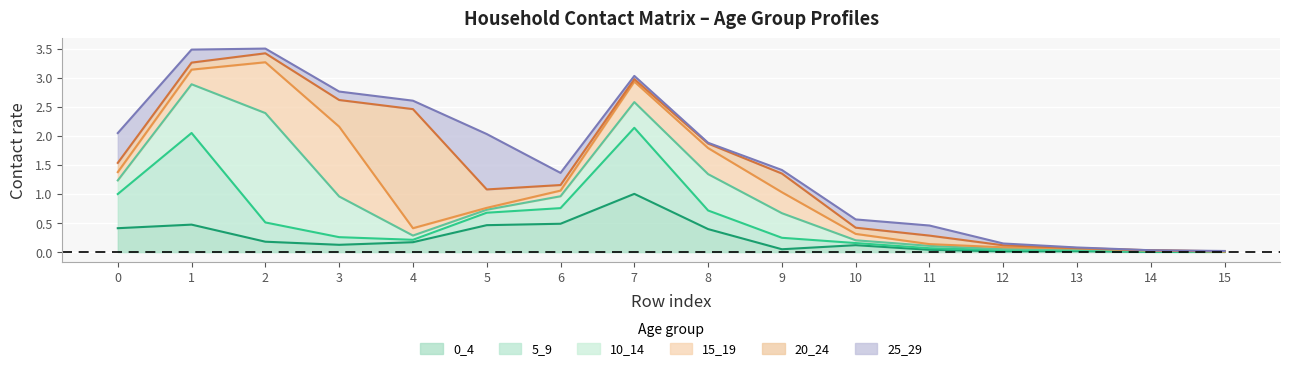

List the labels in order of 10_14 value, smallest first.

15, 14, 12, 13, 11, 10, 5, 4, 6, 0, 9, 7, 8, 3, 1, 2